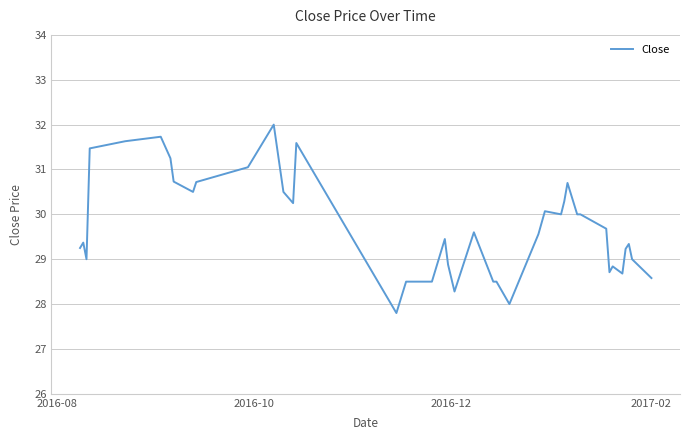

What is the greatest value displayed?

32.0